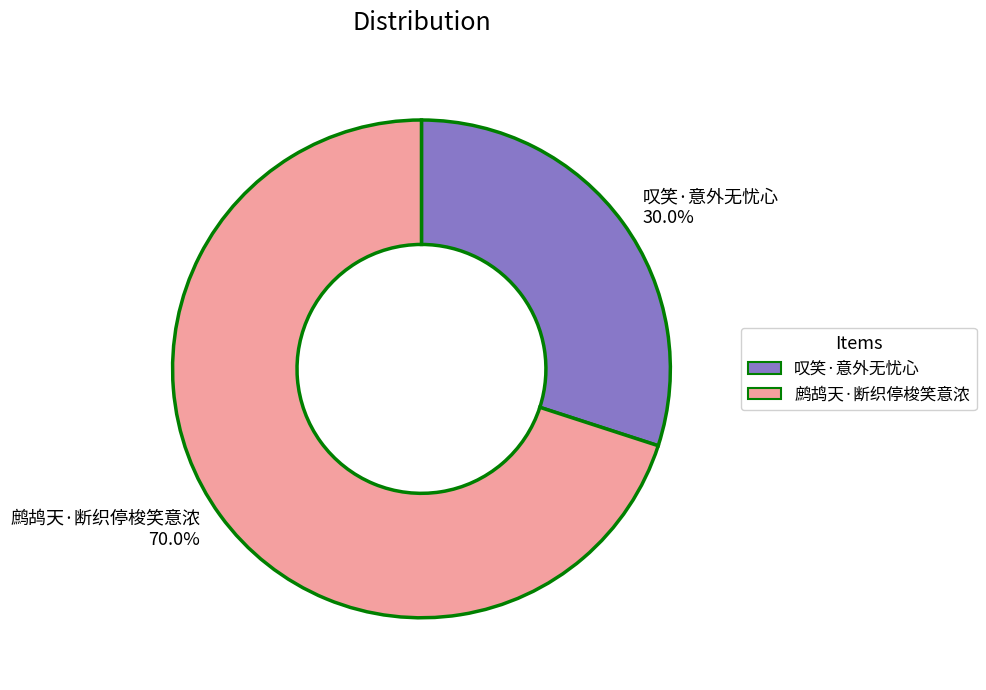

What is the majority slice?

鹧鸪天·断织停梭笑意浓